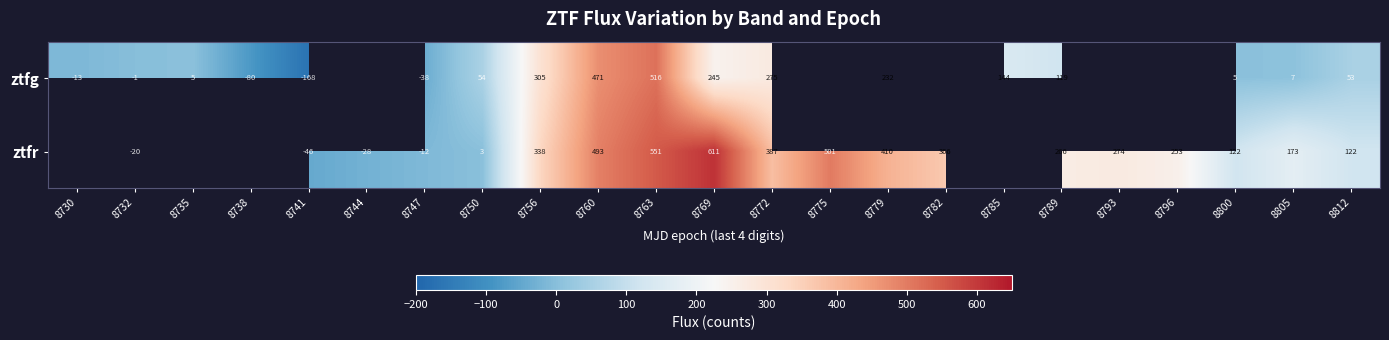

Rank the series at 8779 from lowest to highest value.

ztfg, ztfr